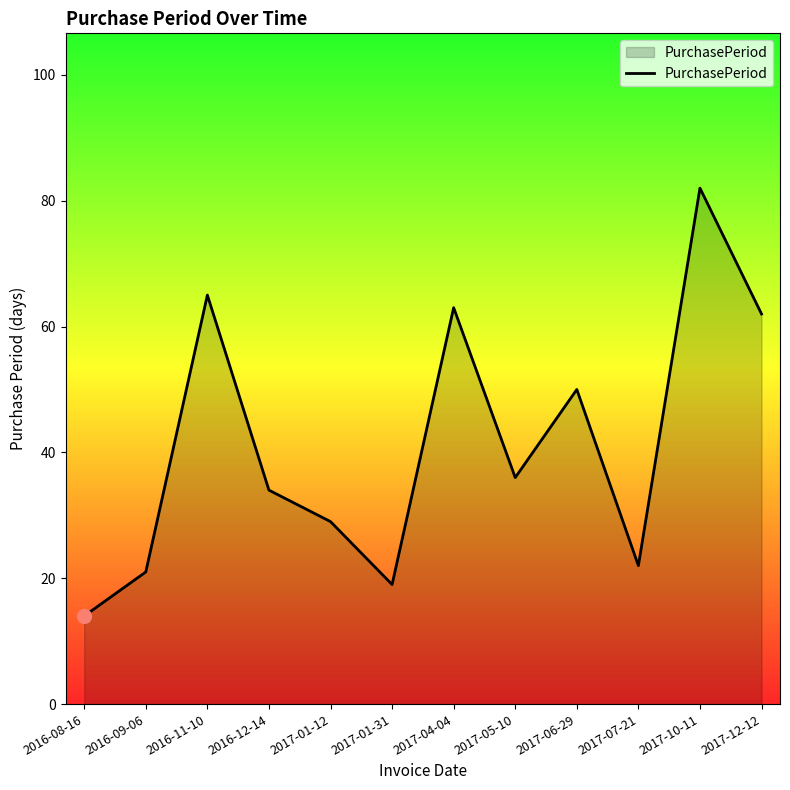

Approximately how many times larger is the value at 2016-08-16 compared to 2016-12-14?

0.4